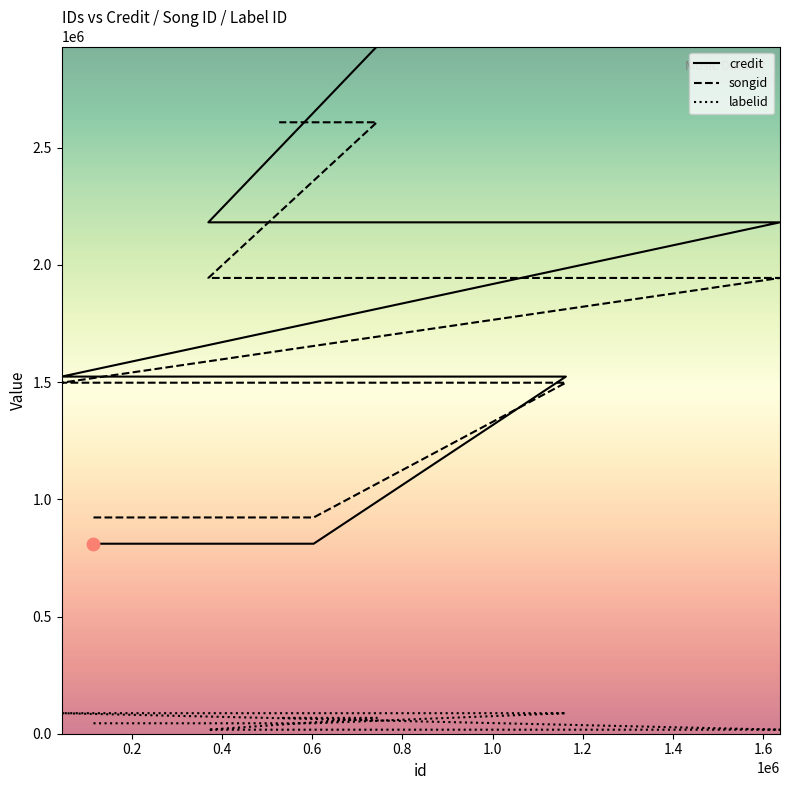

At how many categories does at least one series exceed 158310?

9